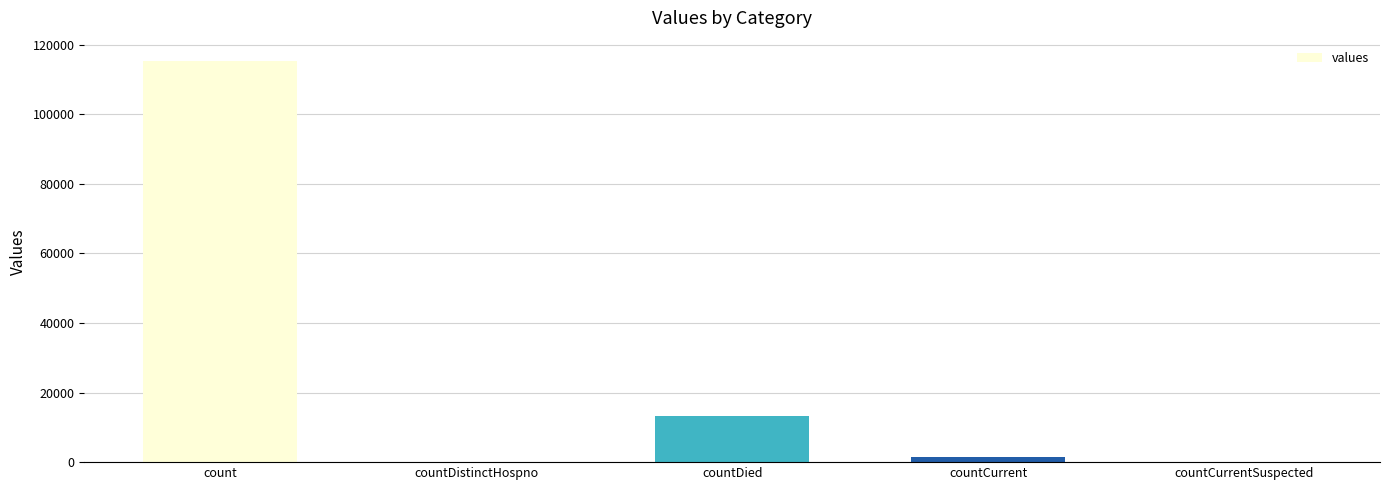

Is it true that the value at count is 185928?

False